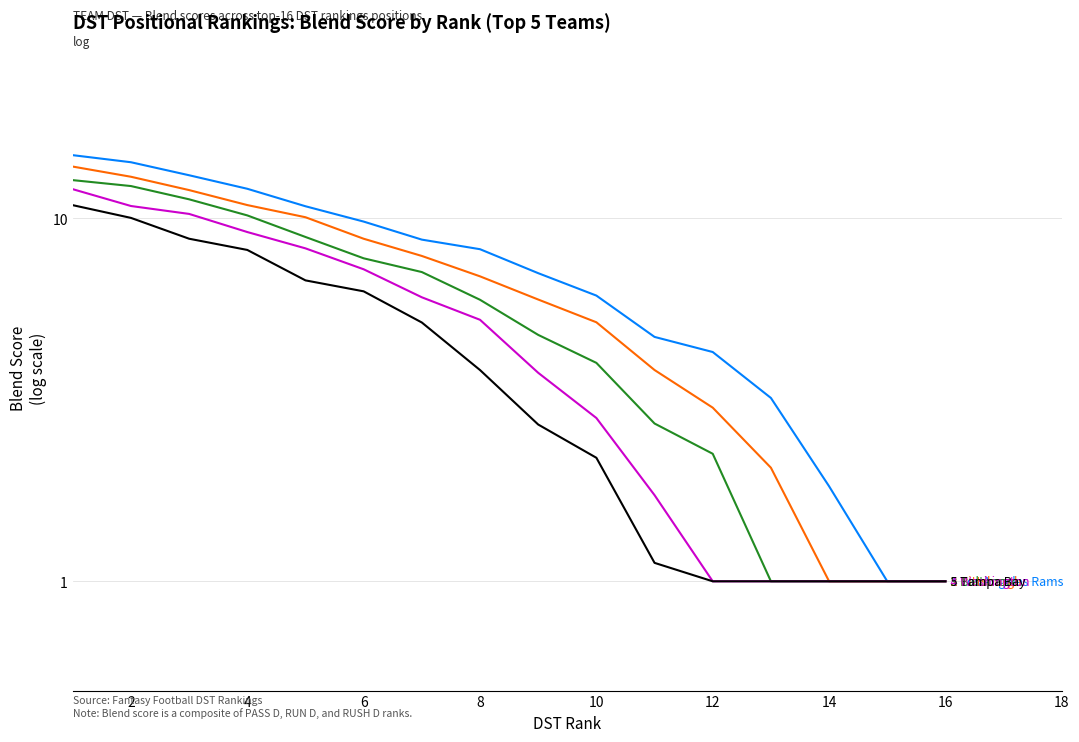

At how many categories does at least one series exceed 3?

13